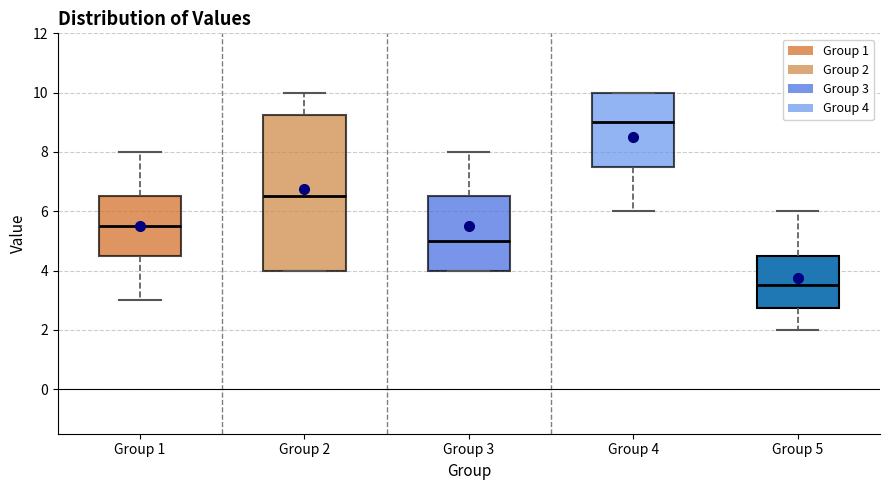

Which box is the tallest, from its lower edge to its upper edge?

Group 2